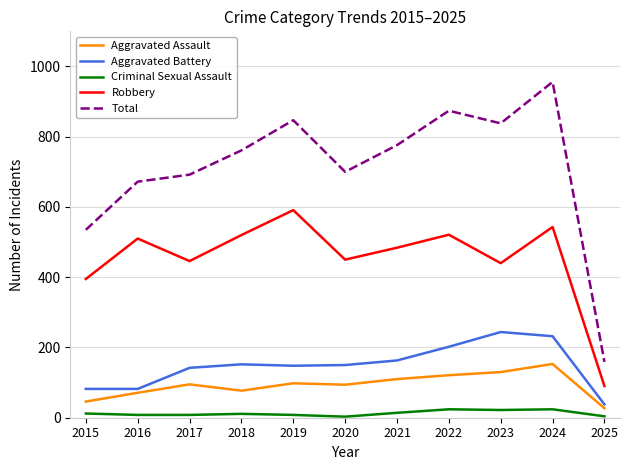

At which category is the sum across all series the highest?

2024